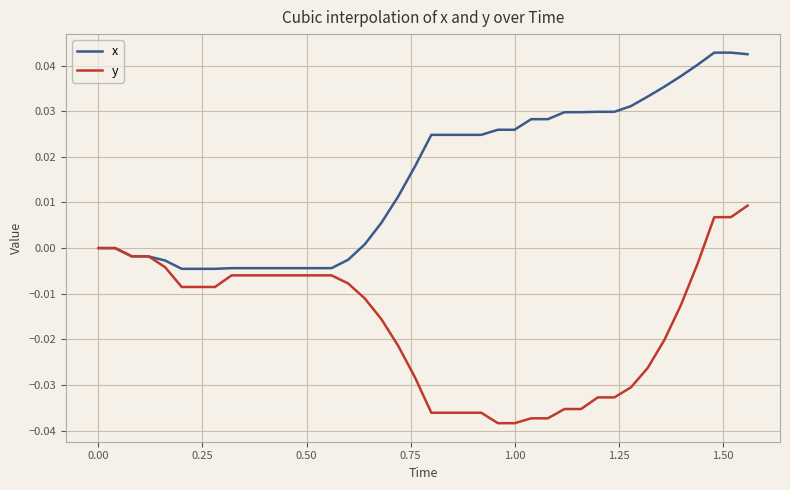

Rank the series by their maximum value, from lowest to highest.

y, x